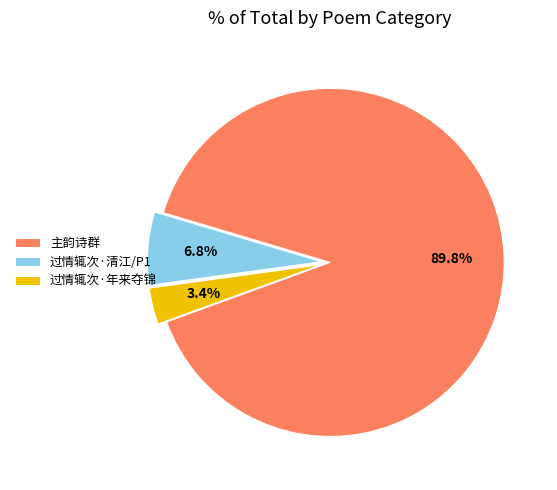

How many slices are in this pie chart?

3